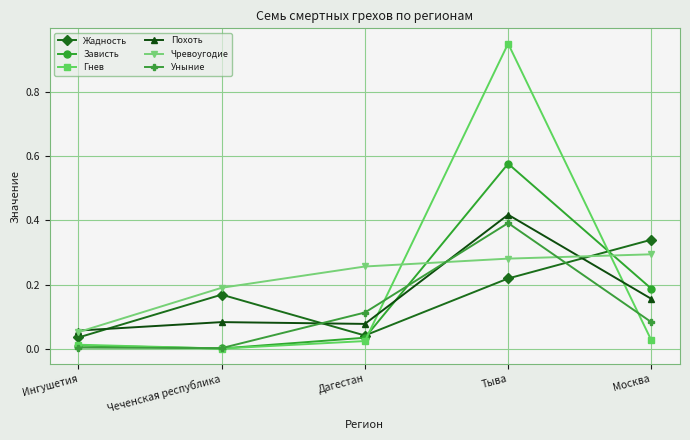

Is this an area chart (filled region under the line)?

No